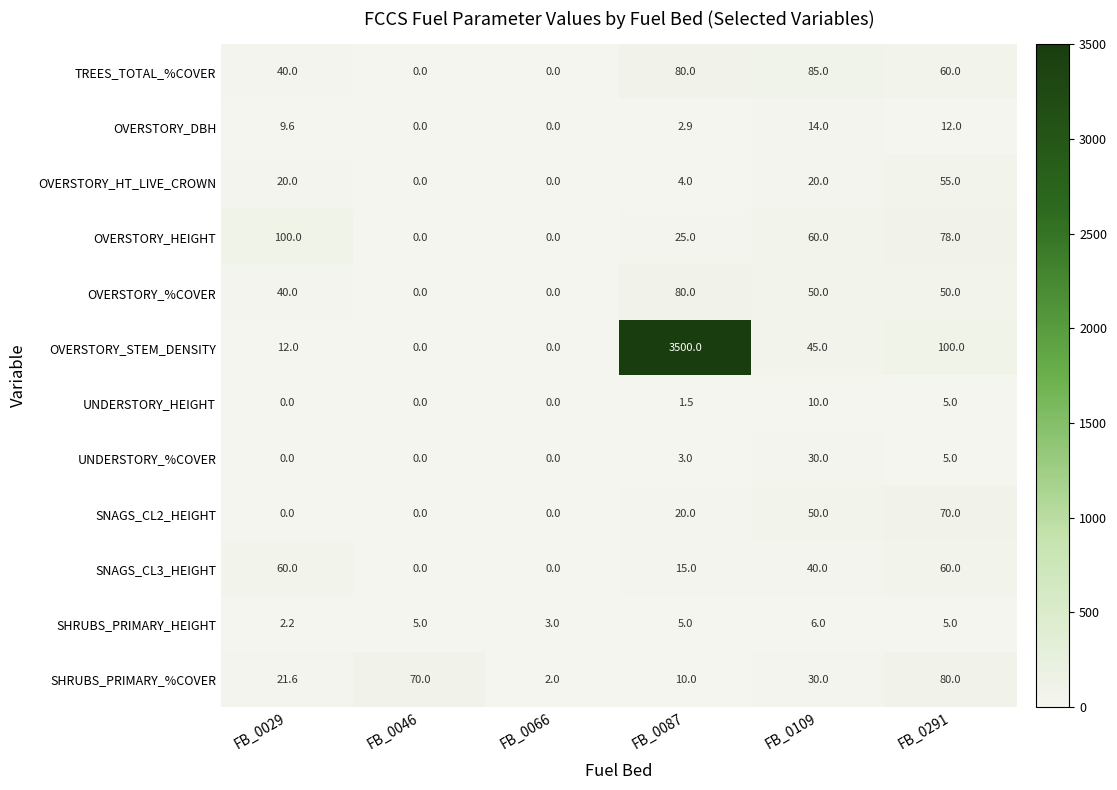

What is the total value across all series at FB_0029?

305.4